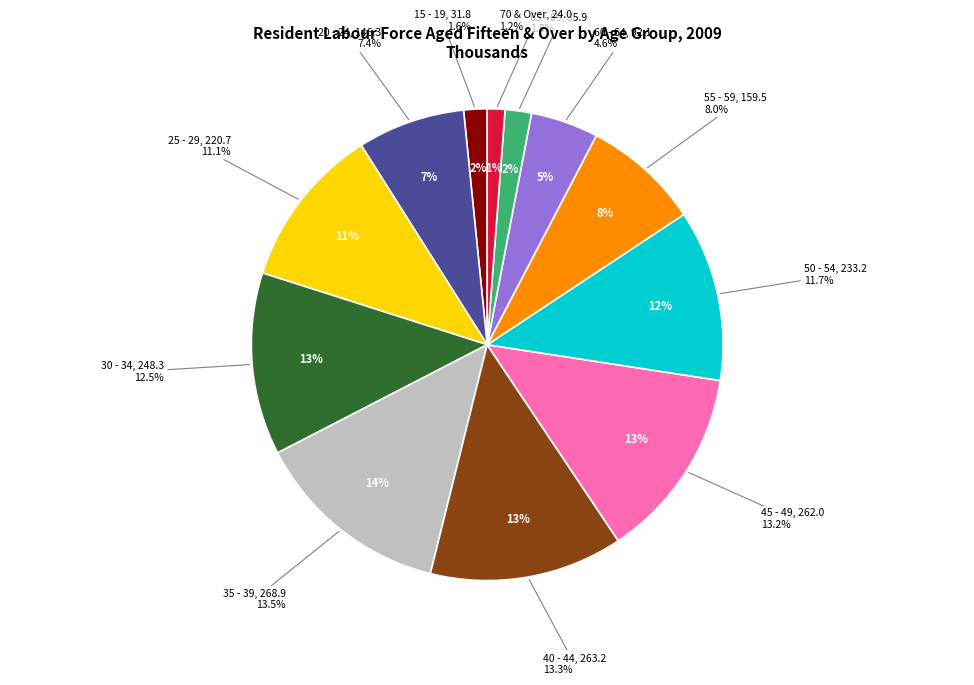

Is there a majority slice in this chart?

No